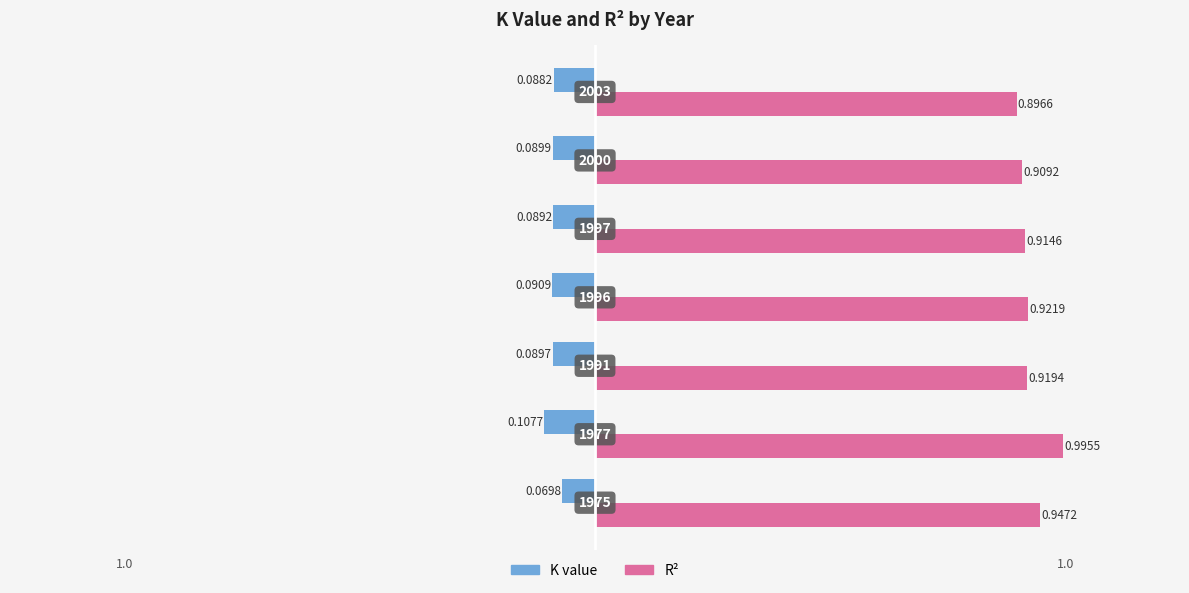

What is the value of the R2 bar at the 5th from the left?

0.9